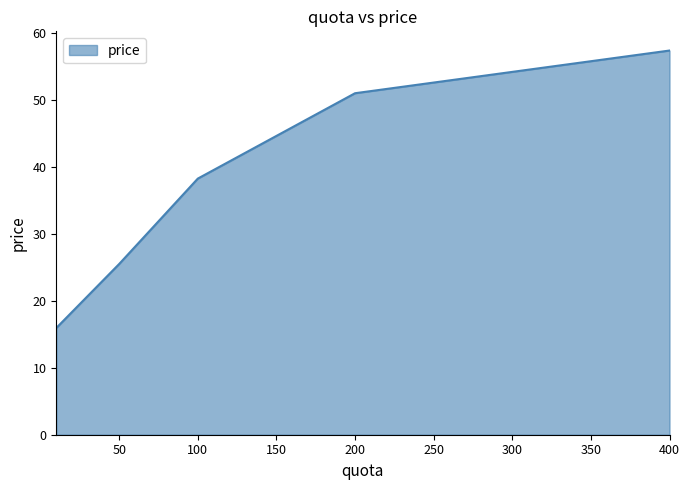

True or false: there are more than 1 points higher than both neighbors.

False